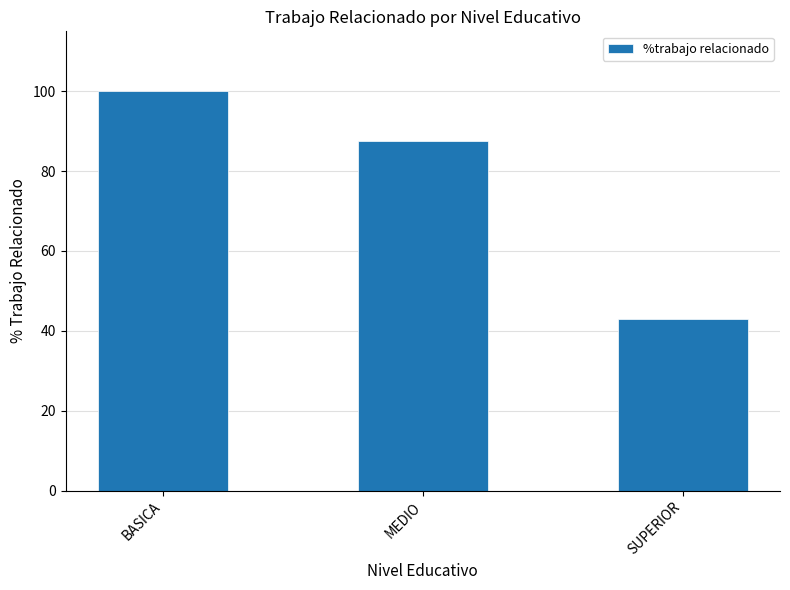

List the labels in order of value, smallest first.

SUPERIOR, MEDIO, BASICA